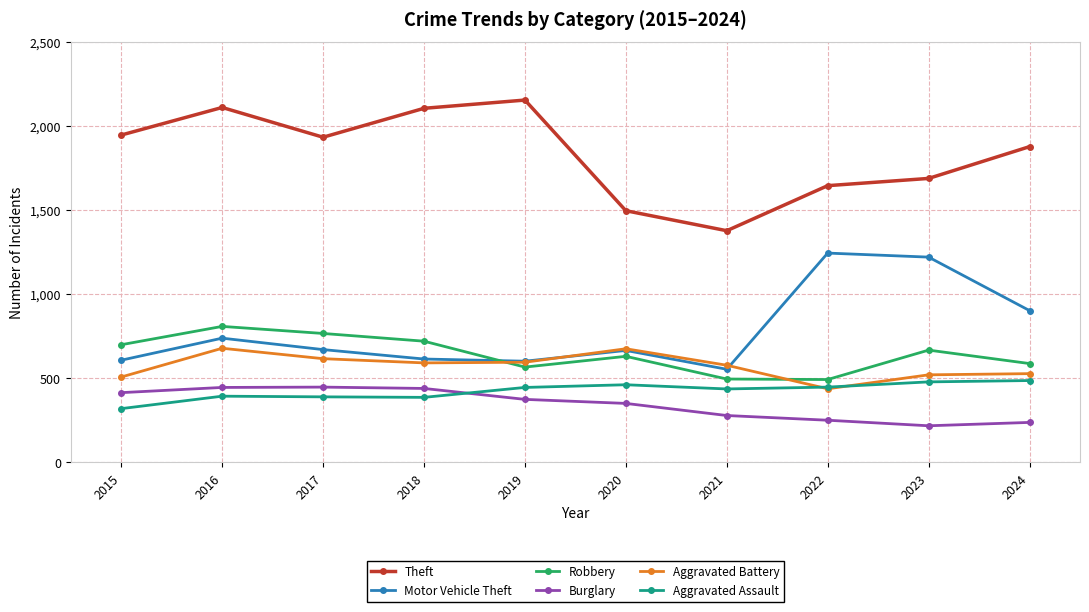

At which category does Theft reach its first local peak?

2016